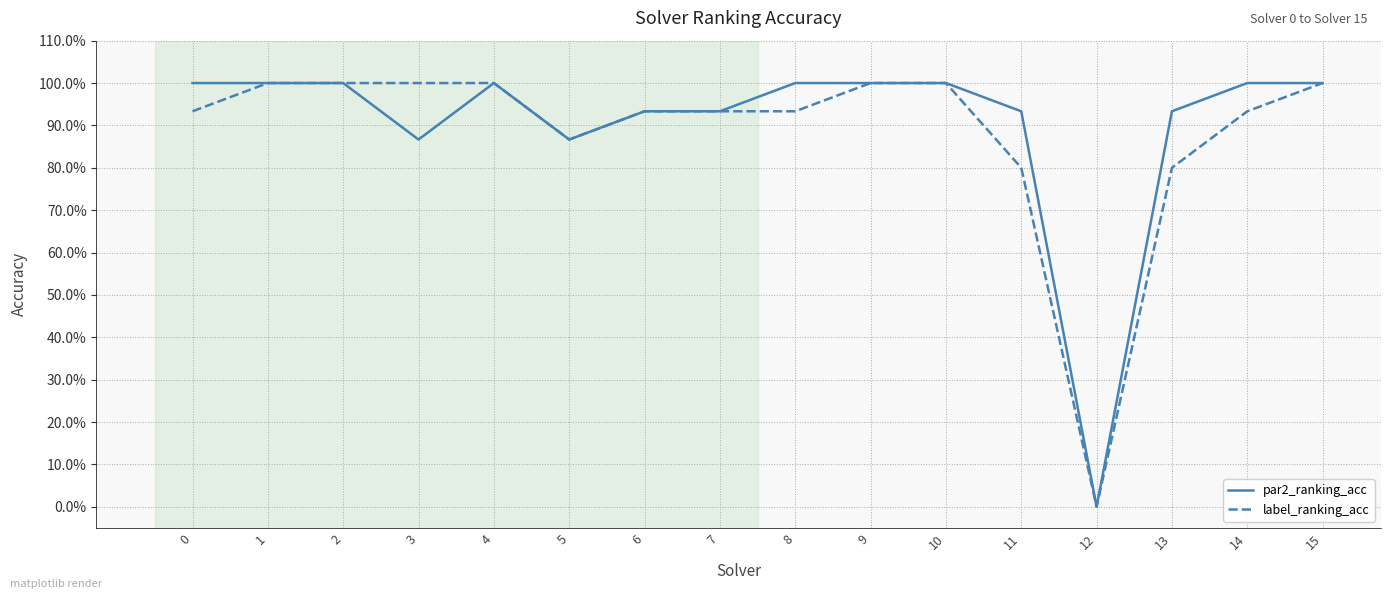

What are all the series names shown in the legend?

par2_ranking_acc, label_ranking_acc